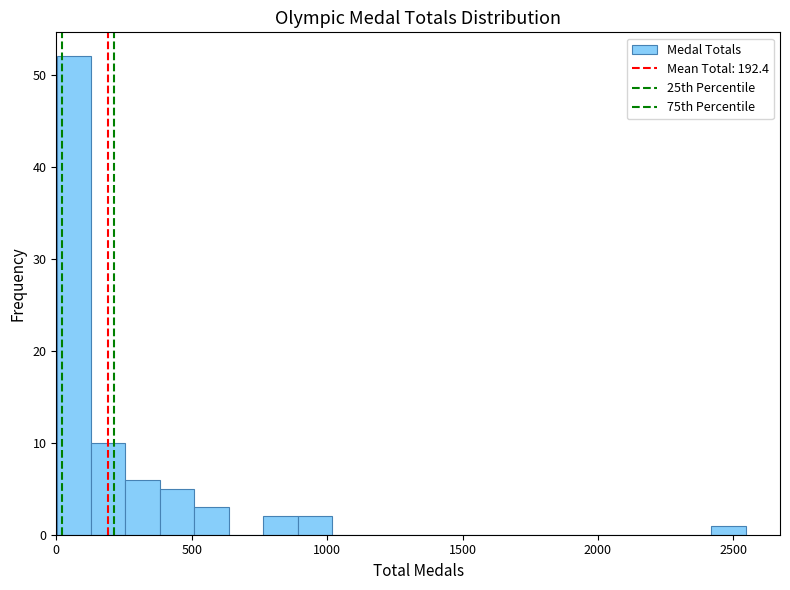

Around what value on the x-axis is the tallest bar? Give the approximate position of its centre, as read against the axis.

50